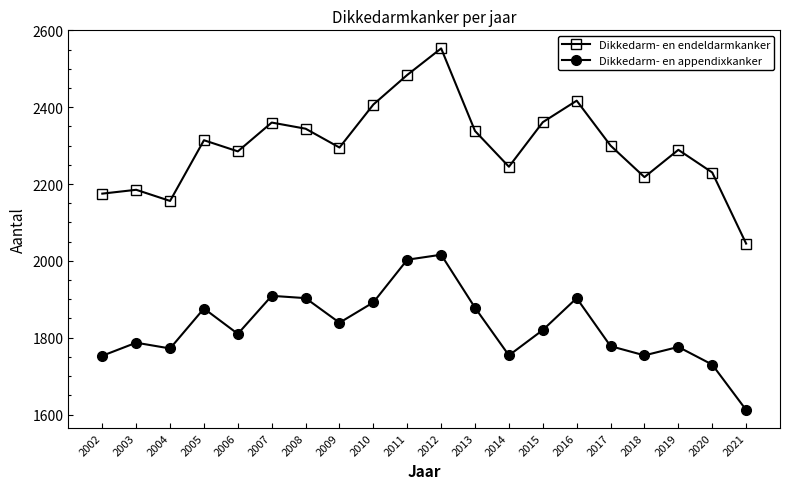

Is it true that Dikkedarm- en endeldarmkanker equals 2417 at 2016?

True